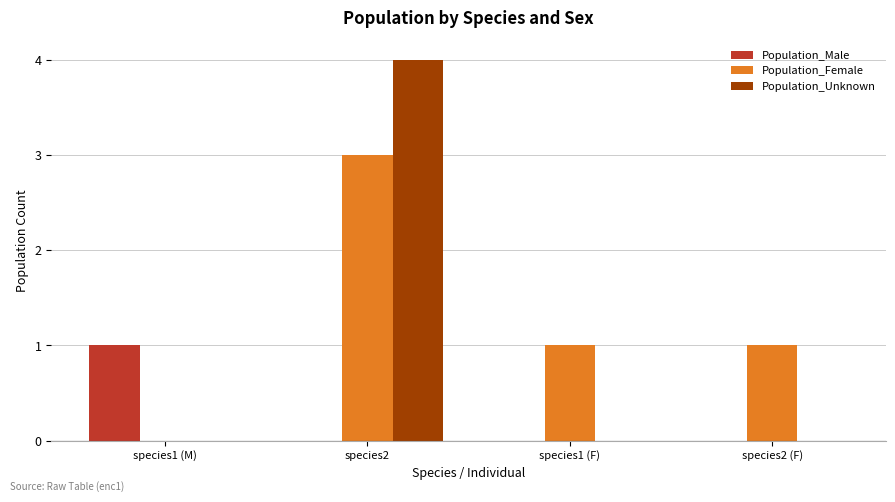

At which category is the sum across all series the highest?

species2